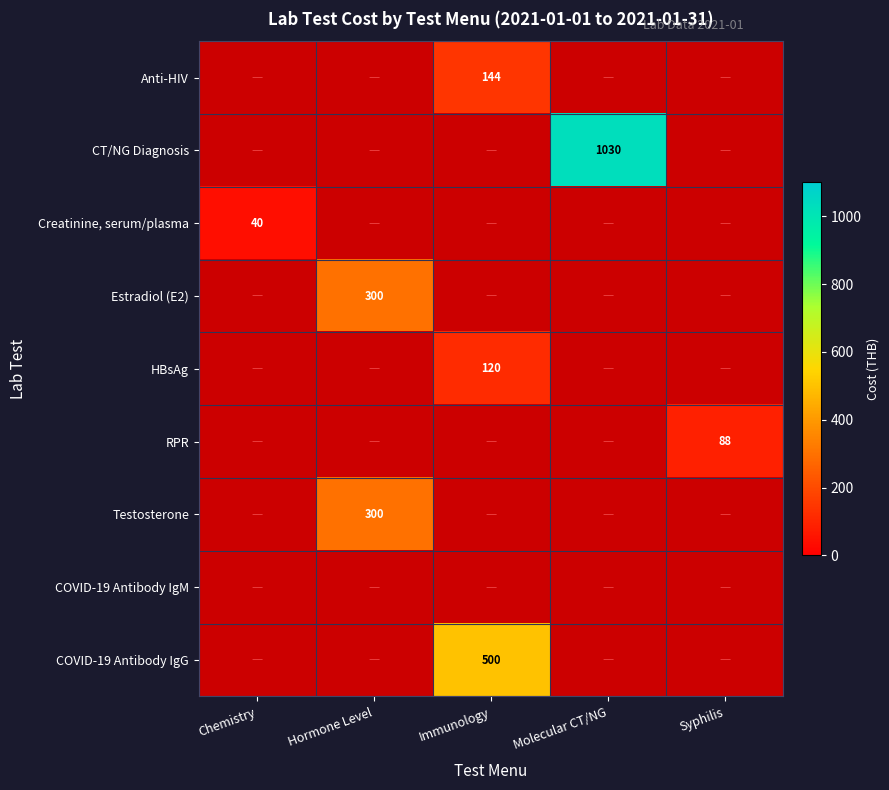

Is it true that COVID-19 Antibody IgG equals 756.5 at Immunology?

False